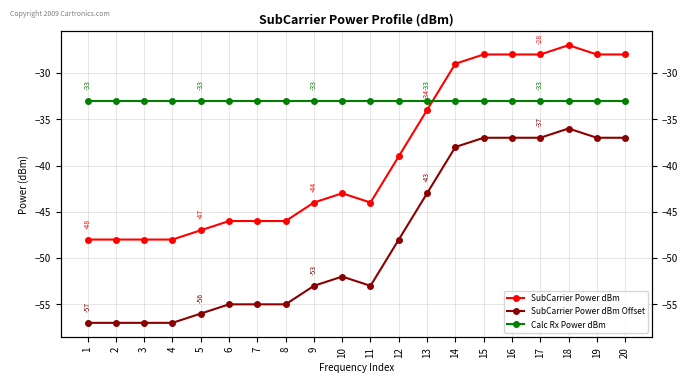

Which category has the lowest value in the Calc Rx Power dBm series?

1